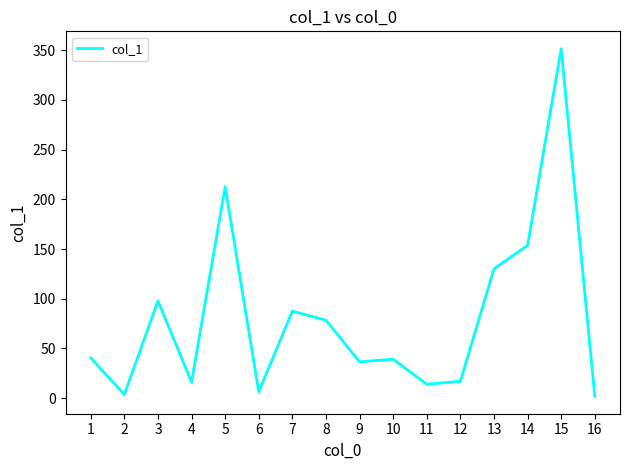

Is it true that the value at 10 is 39.2?

True